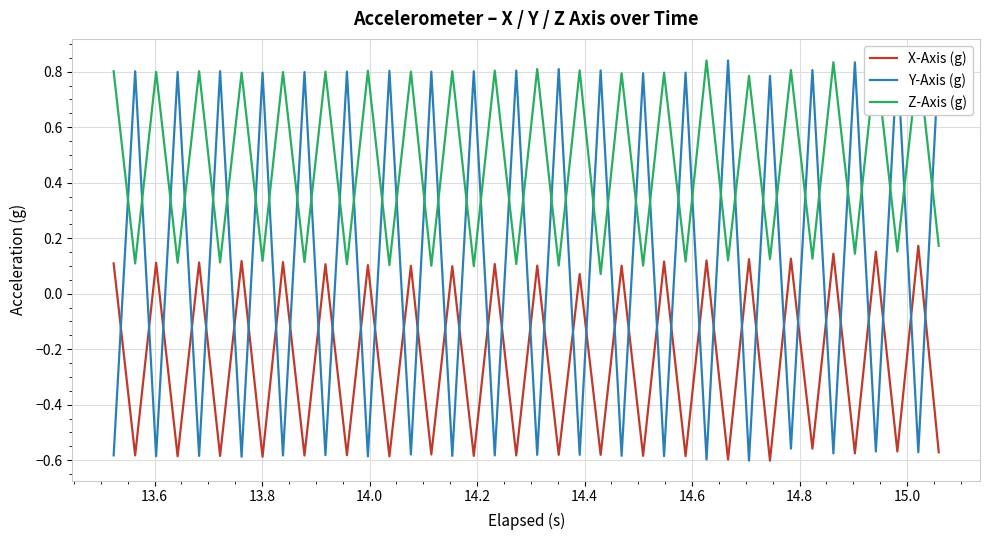

True or false: X-Axis (g) has more than 0 interior local peaks.

True